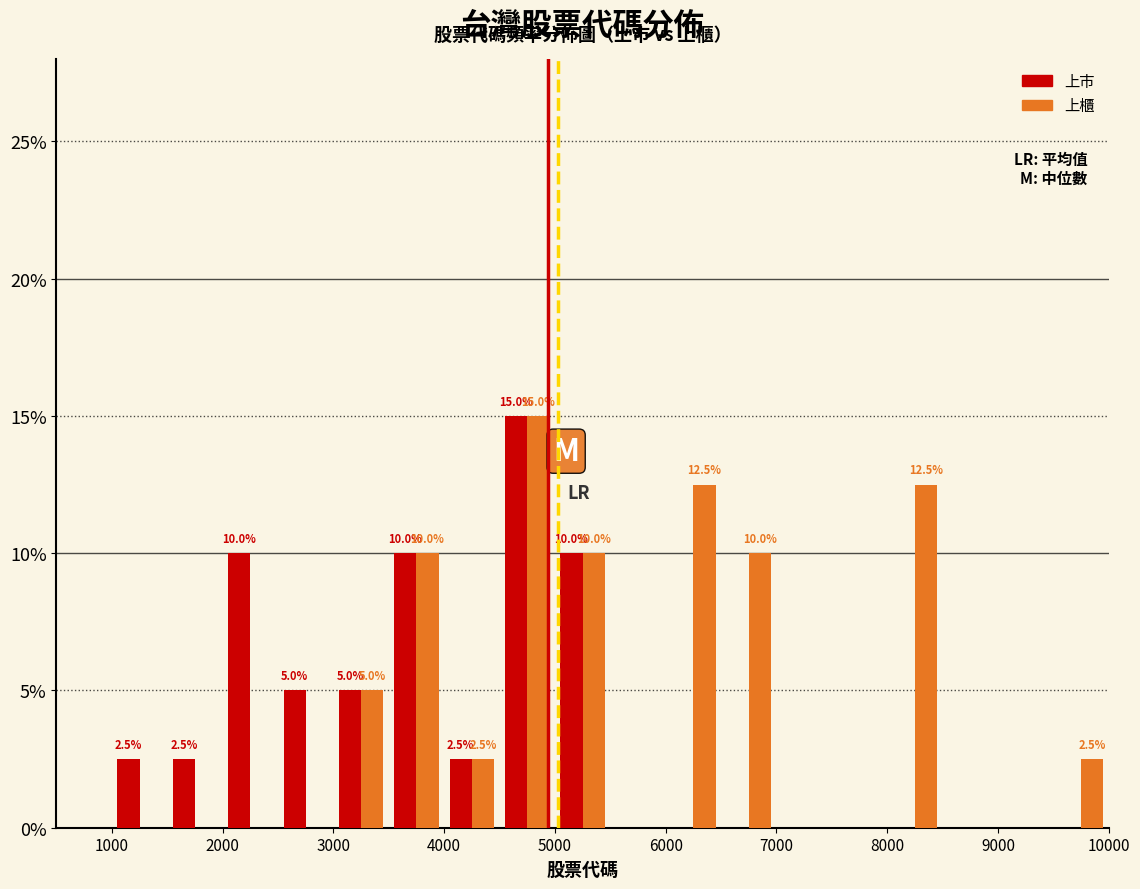

In the 上市 series, which range on the x-axis has the tallest bar?

4500 to 5000